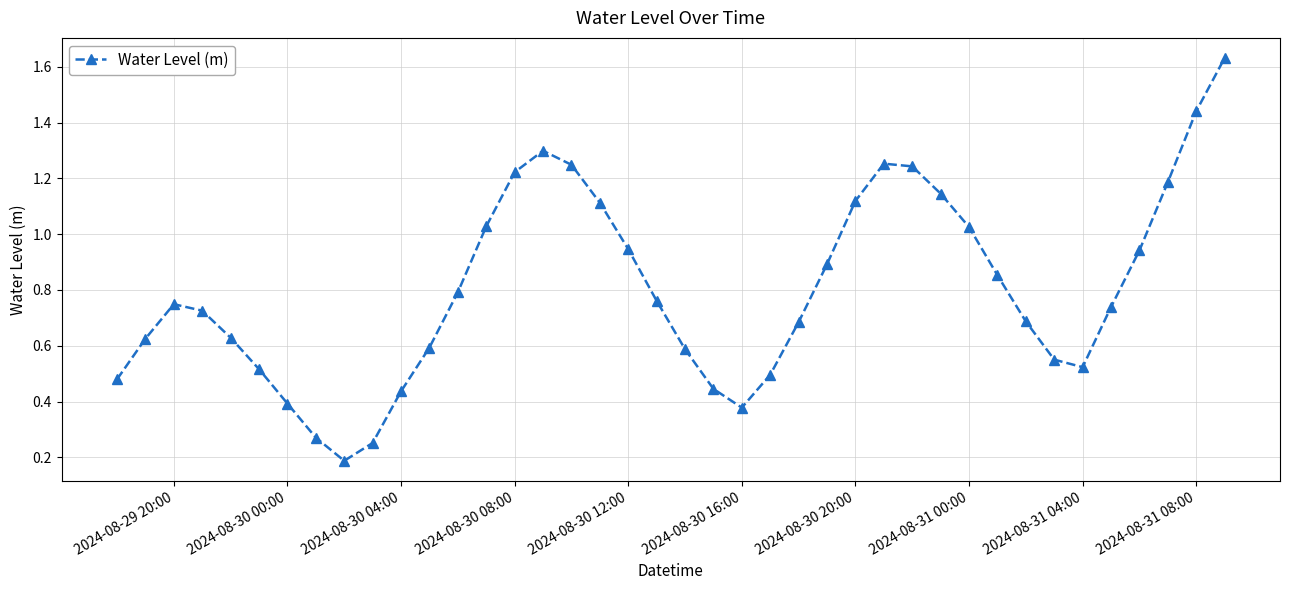

What is the sum of all values?

32.1